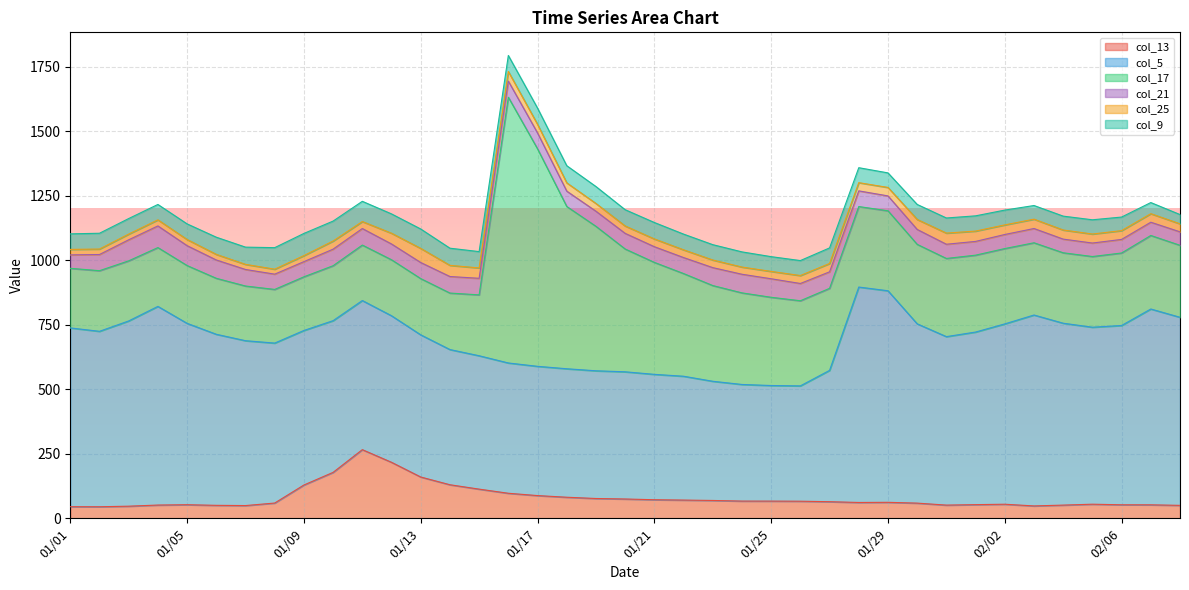

What is the maximum value for col_13?

266.0